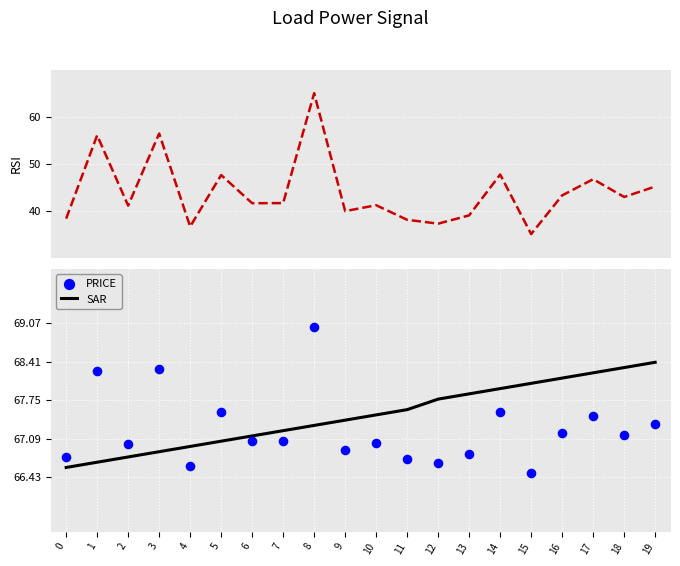

The value of SAR at 4 is 21.0. True or false?

False